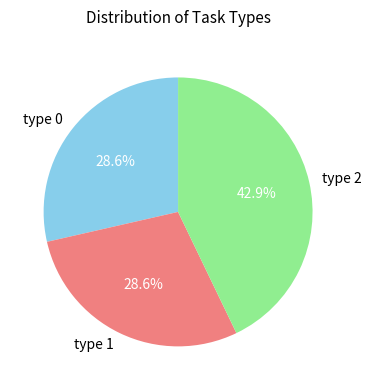

Combined, do type 1 and type 2 account for over 50%?

Yes